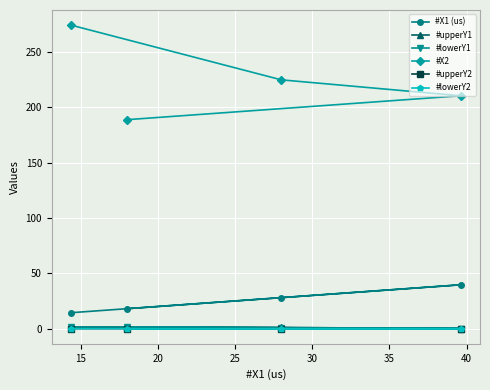

Does the chart display data point markers on the line(s)?

Yes